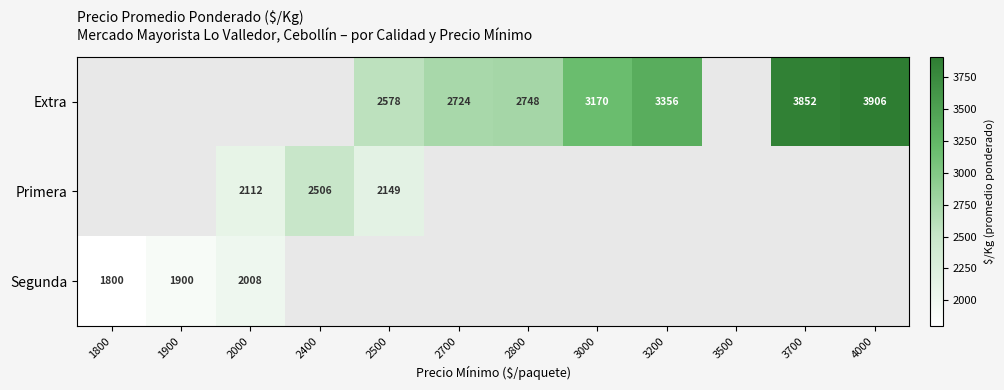

True or false: Extra has a value of 4858 at 3000.

False